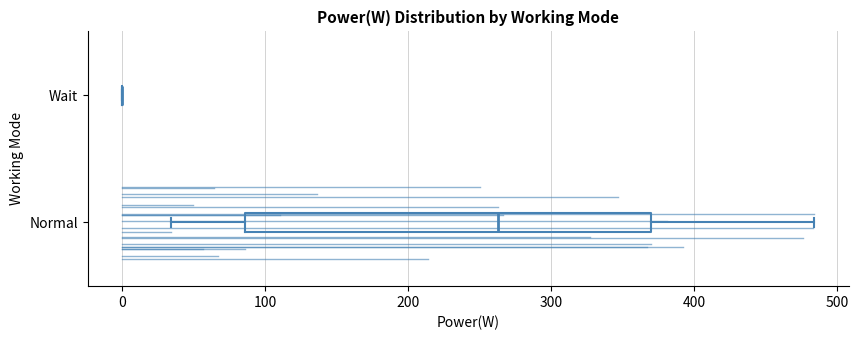

Where does the median line of the box for Normal sit on the x-axis? The values are not printed on the chart, so give them approximately, as read against the axis.

260